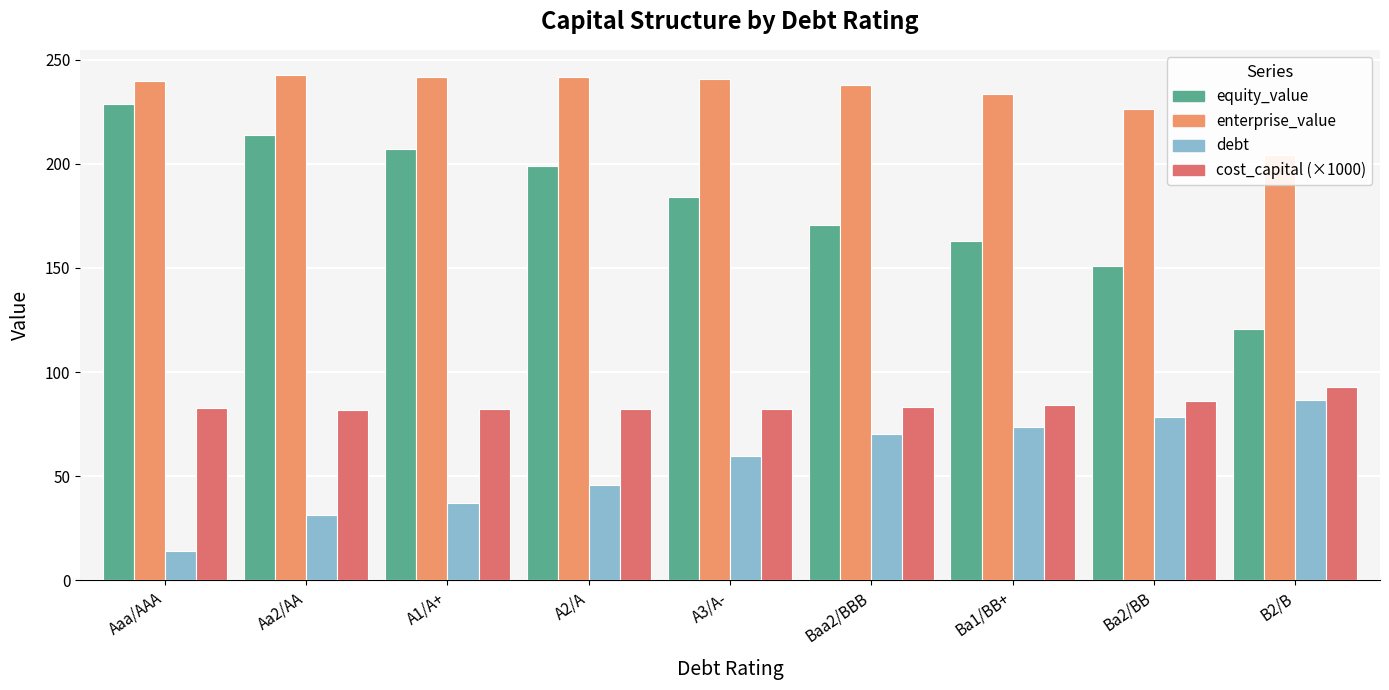

The equity_value series shows 150.8 at Ba2/BB. True or false?

True